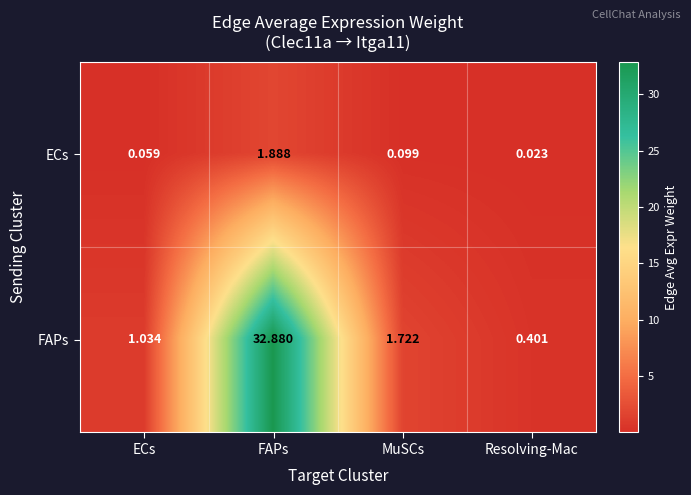

Rank the categories by ECs value from lowest to highest.

Resolving-Mac, ECs, MuSCs, FAPs